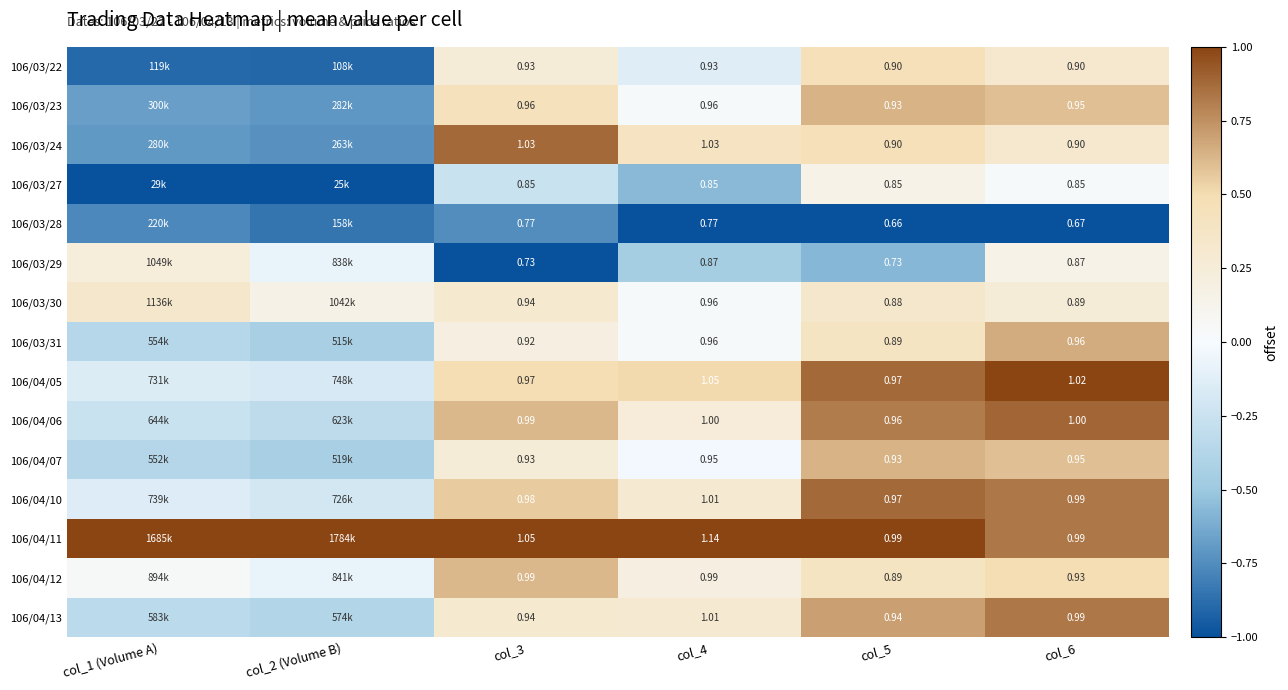

Is the value of 106/03/29 at col_4 greater than the value of 106/04/07 at col_4?

No